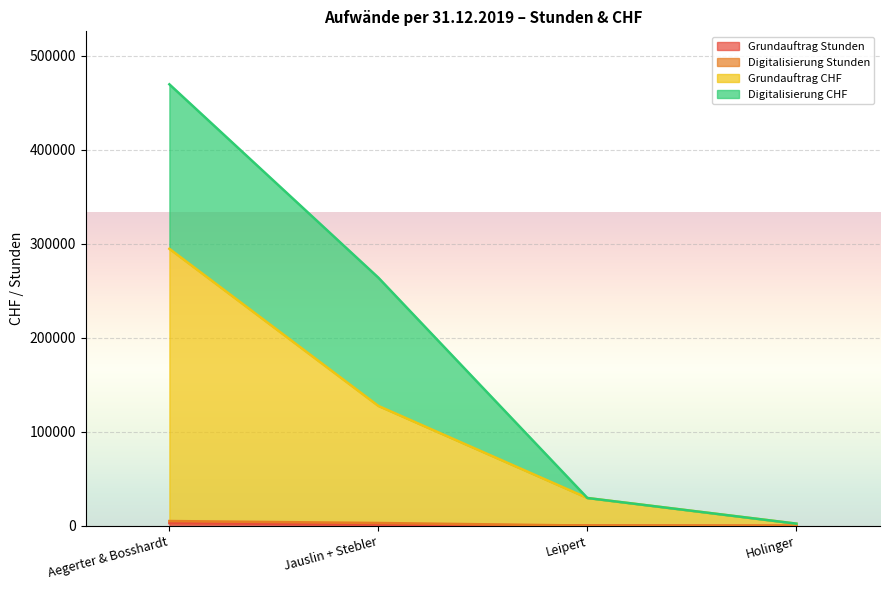

What position from the left is Aegerter & Bosshardt?

1